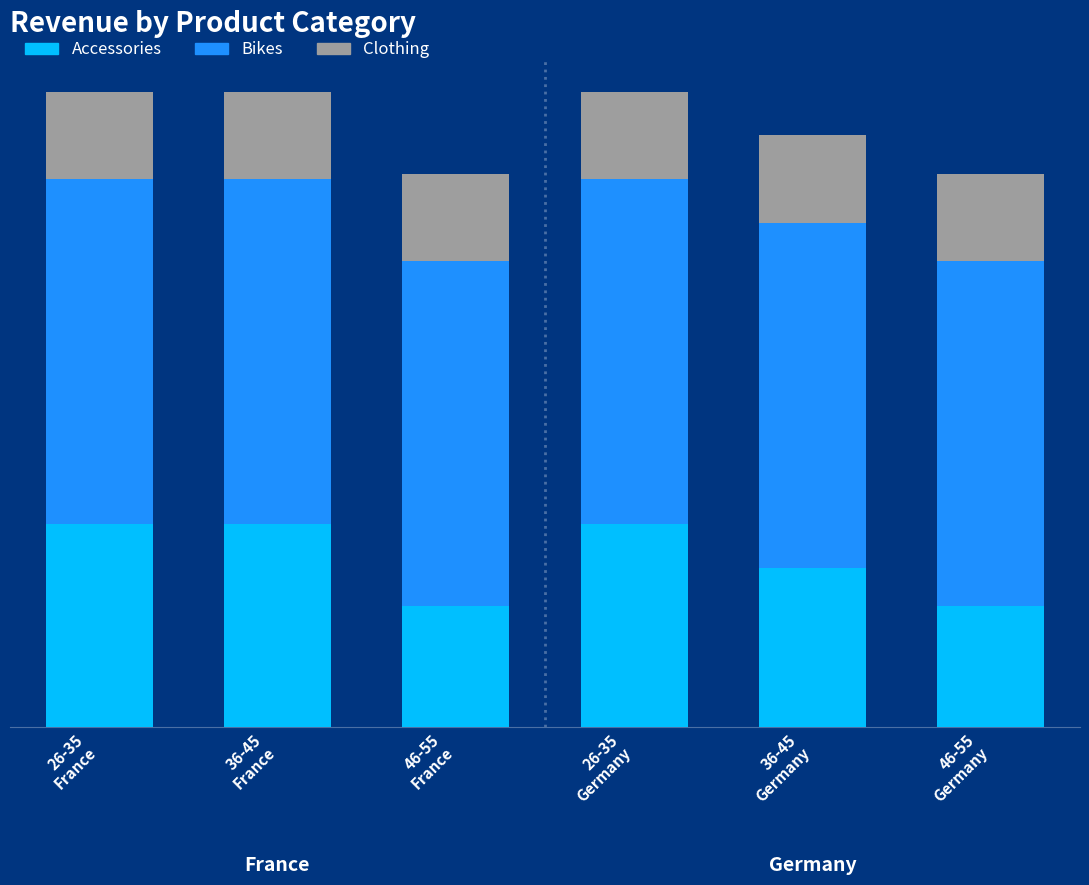

Read the Bikes value at 36-45
France.

1872603